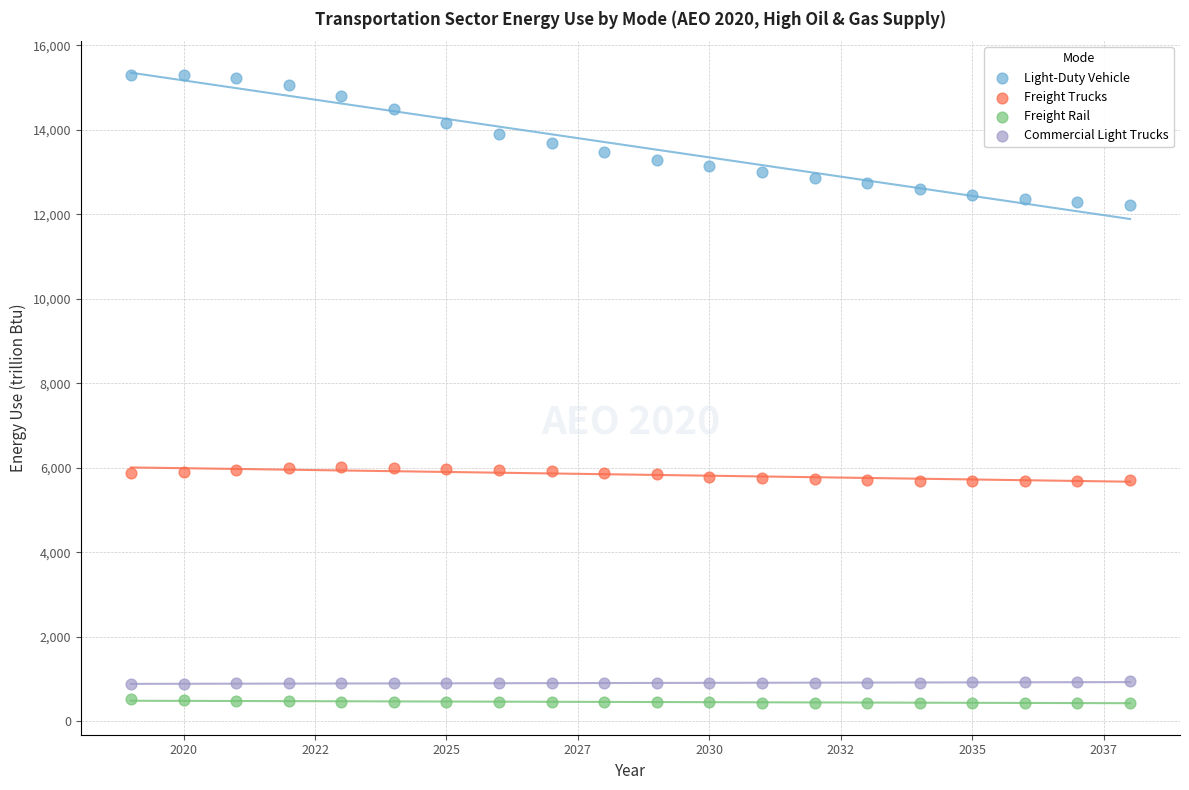

What are all the series names shown in the legend?

Light-Duty Vehicle, Freight Trucks, Freight Rail, Commercial Light Trucks